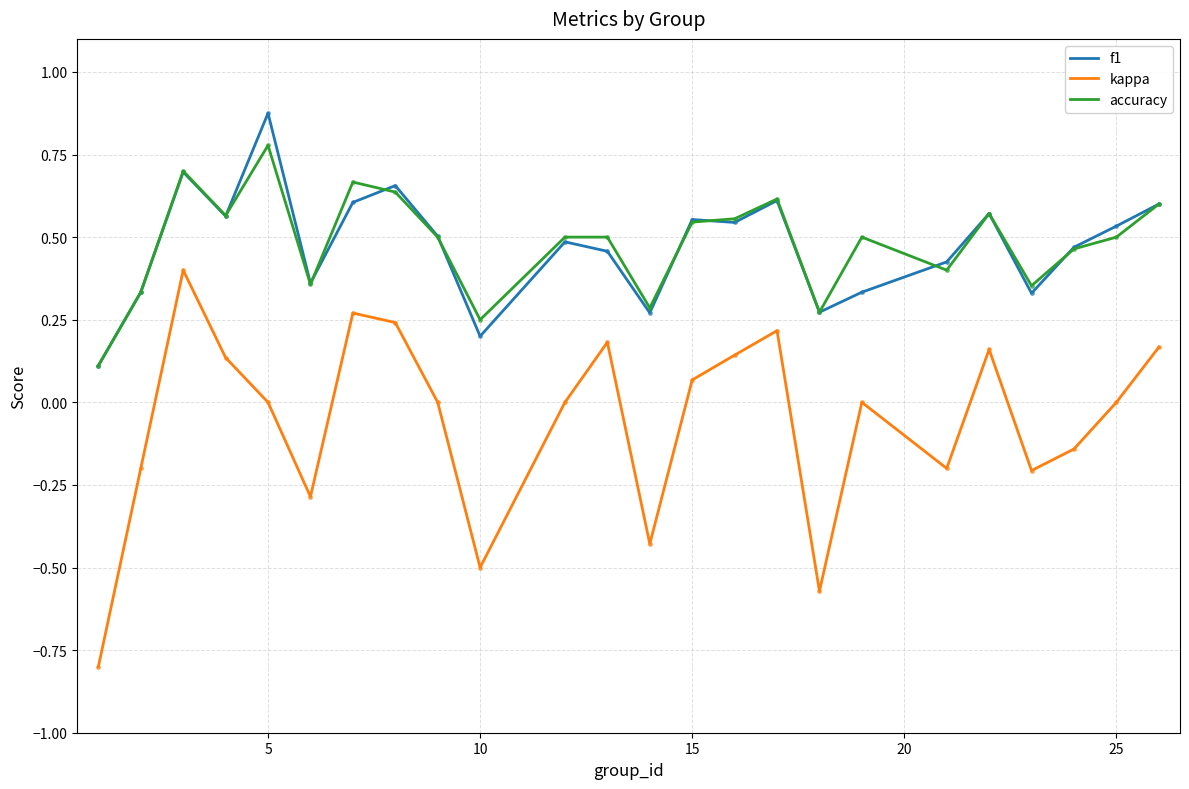

True or false: f1 and kappa cross at least once.

False